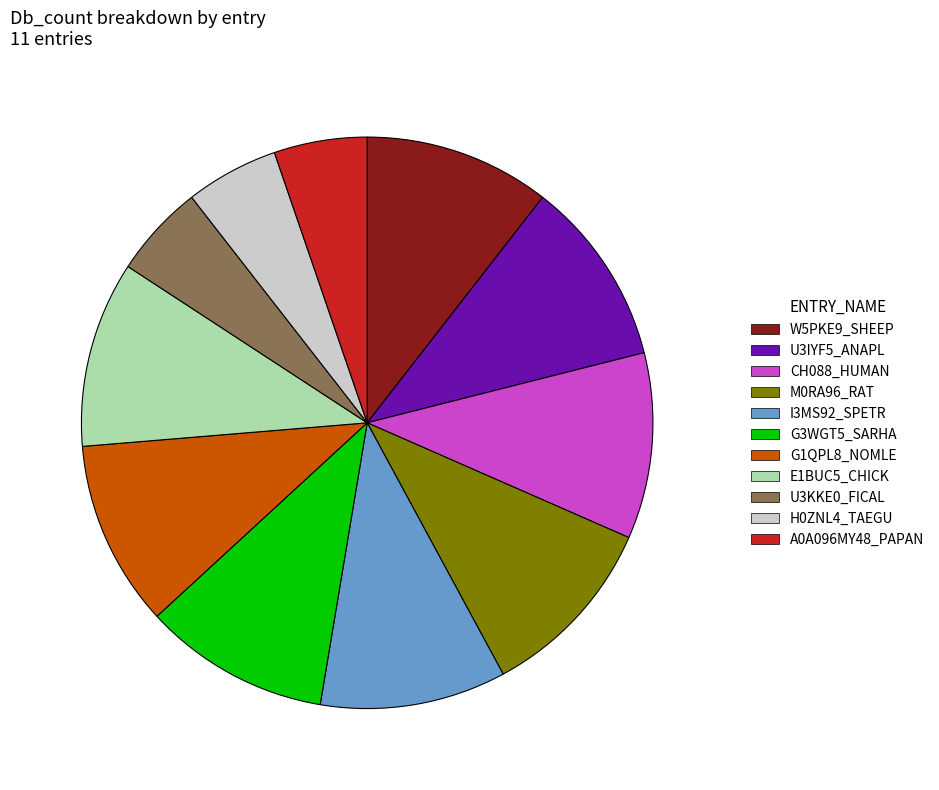

Is the sum of U3KKE0_FICAL and A0A096MY48_PAPAN greater than half?

No